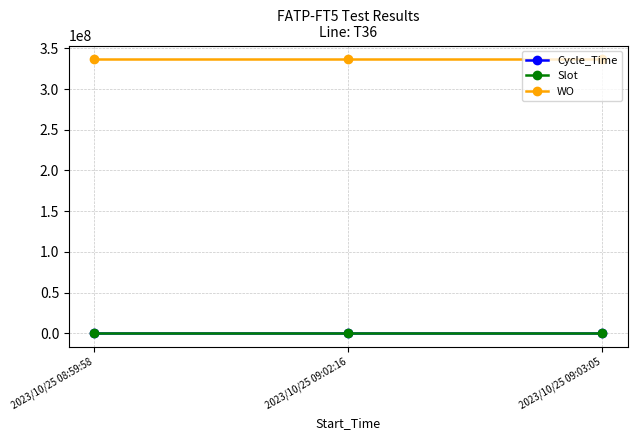

Which series has the largest total across all categories?

WO